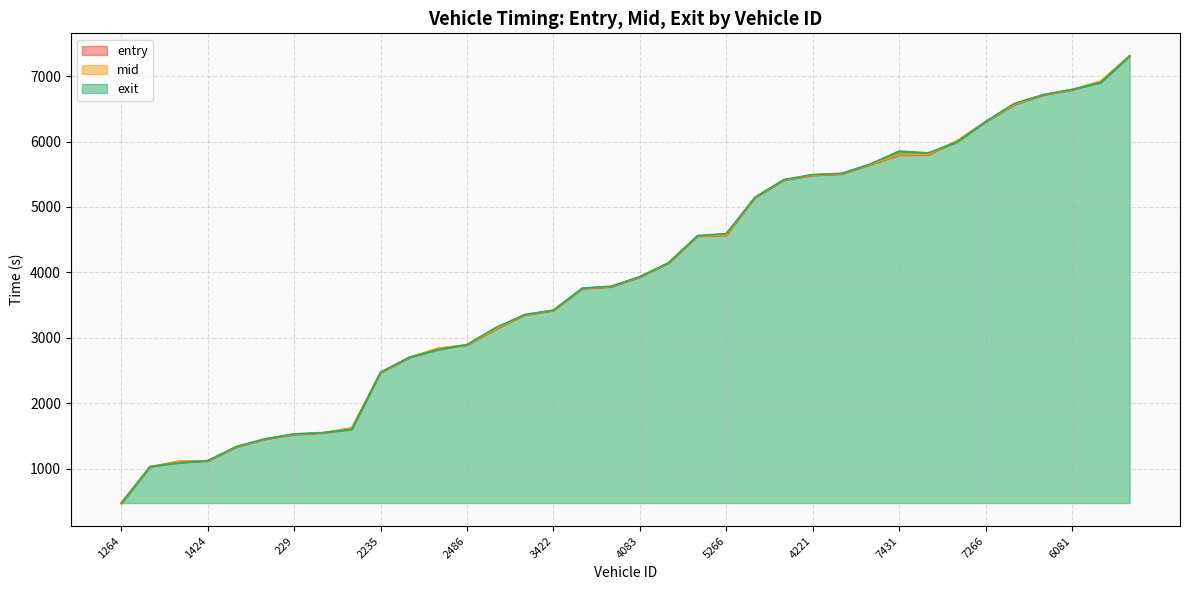

What position from the left is 7427?

29